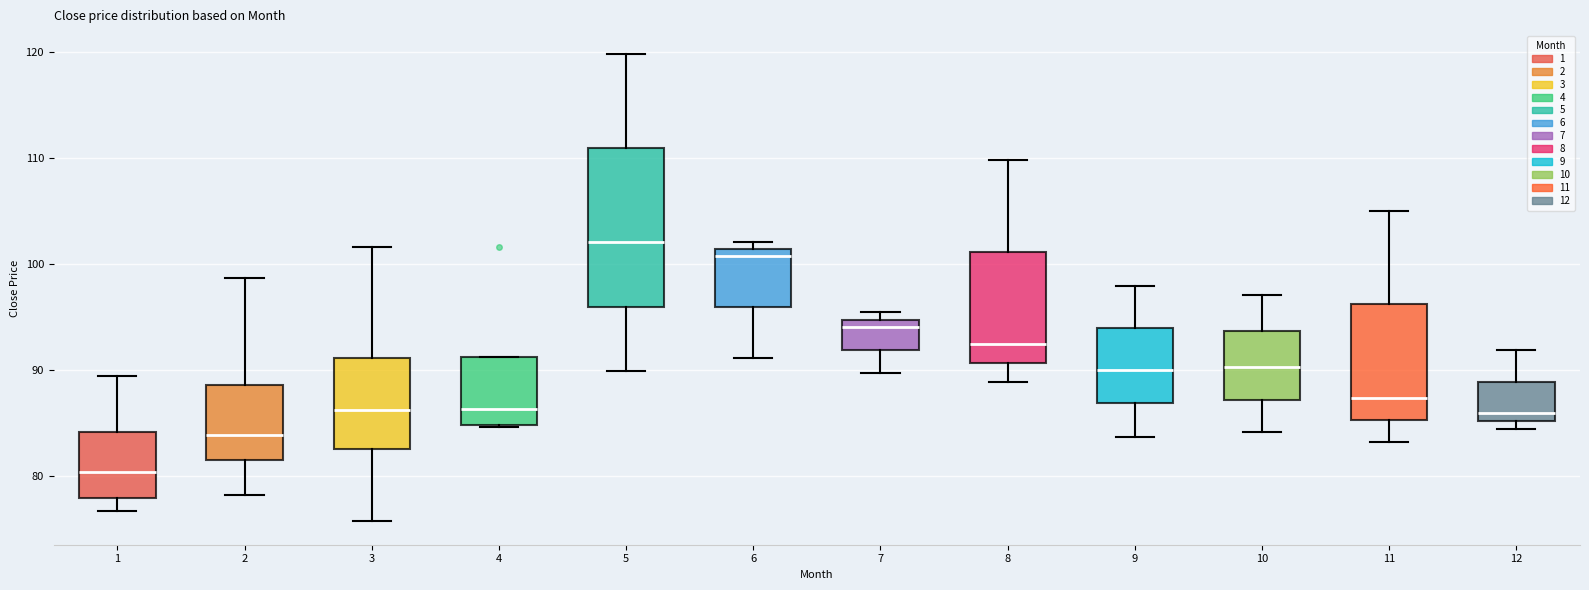

Comparing the boxes themselves (not the whiskers), which one is the tallest?

5